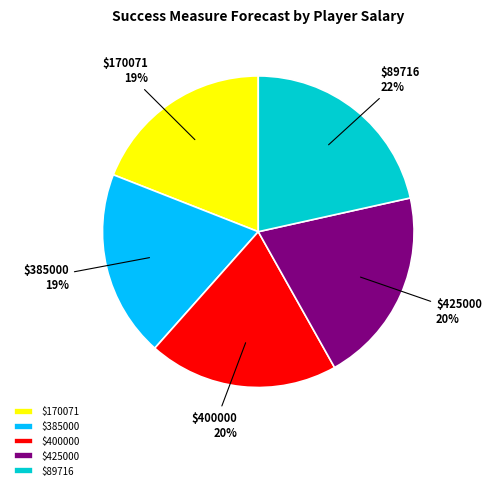

To the nearest percent, what is the average slice percentage?

20%